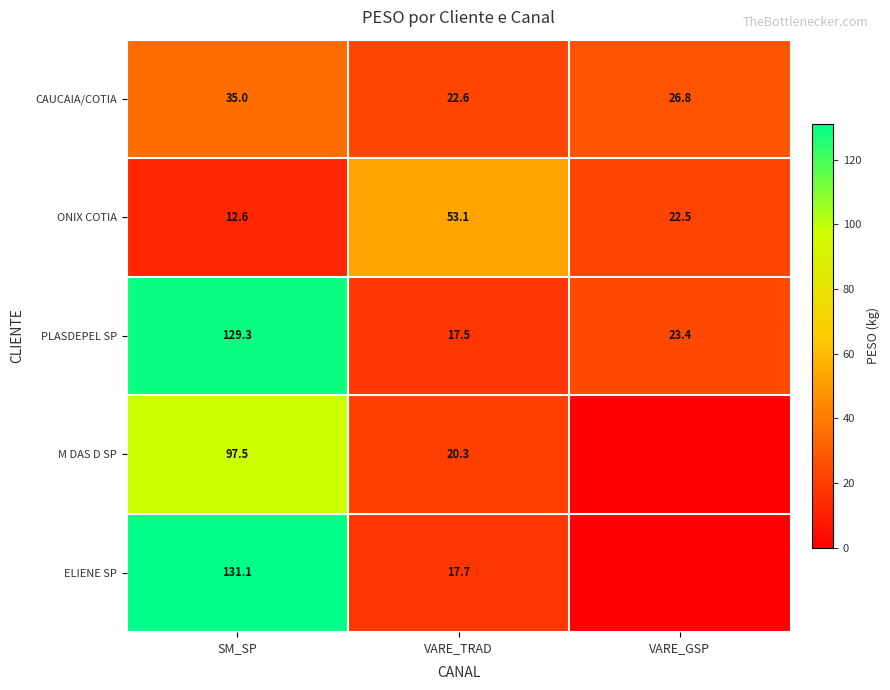

What is the difference between the M DAS D SP values at SM_SP and VARE_TRAD?

77.2